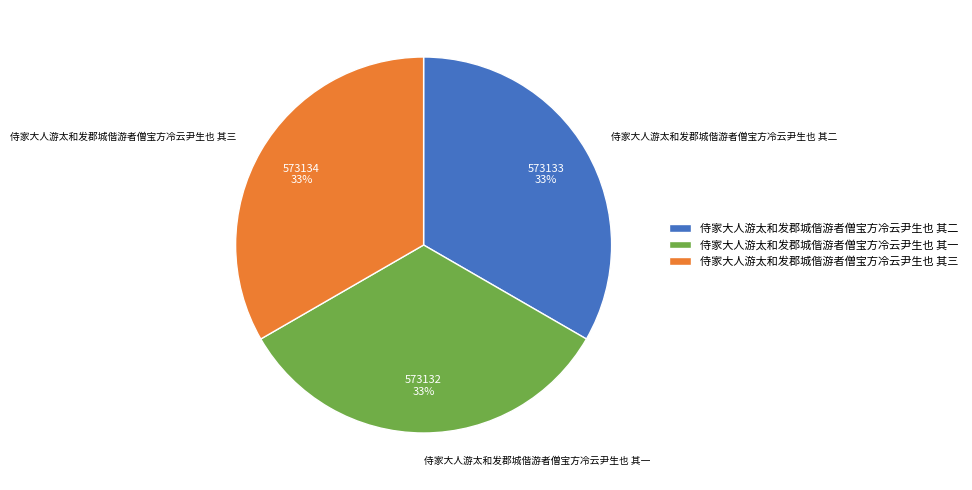

The 侍家大人游太和发郡城偕游者僧宝方冷云尹生也 其一 slice represents 20% of the pie. True or false?

False